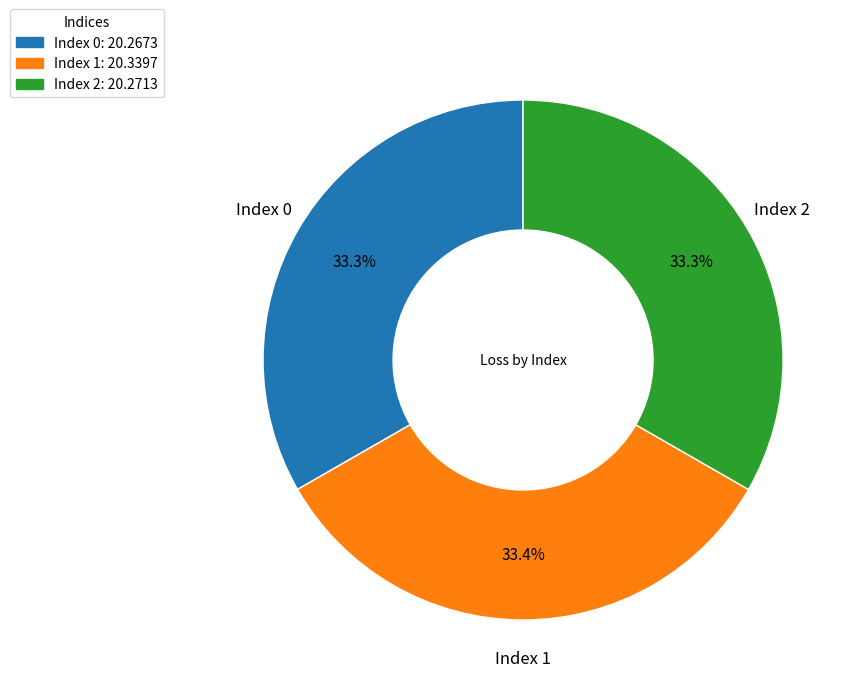

How many segments does this pie chart have?

3